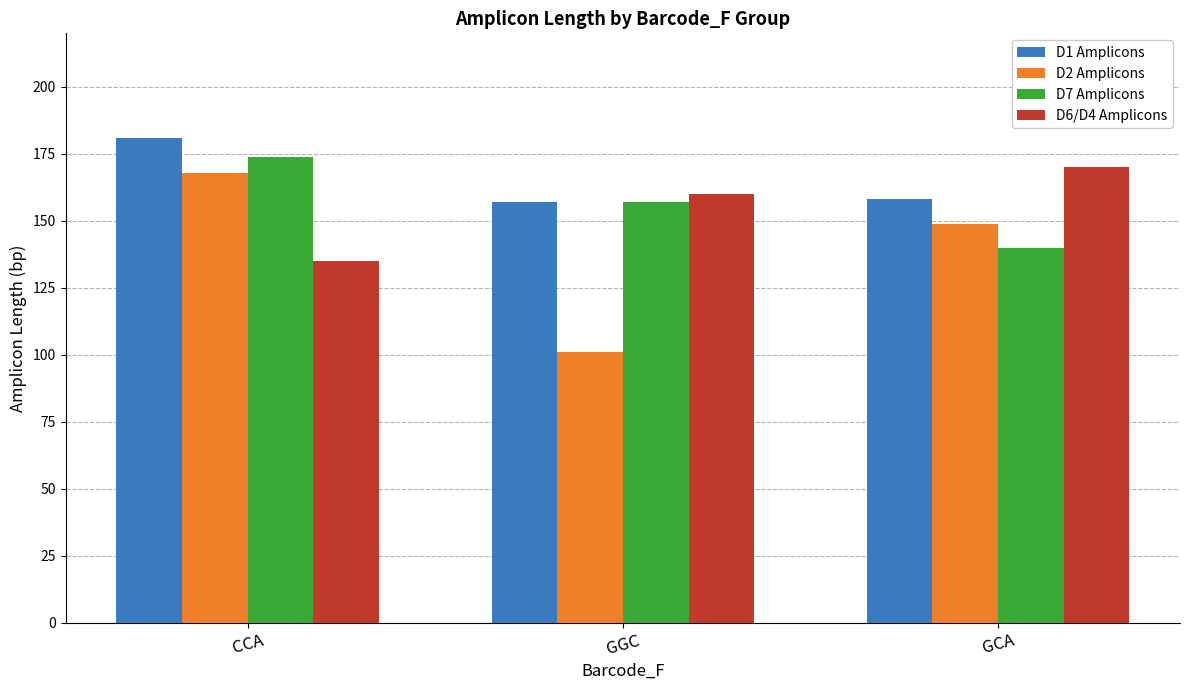

How many values in the D1 Amplicons series are below 158?

1